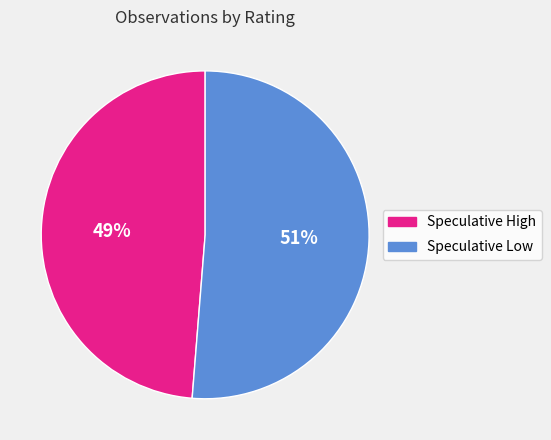

To the nearest percent, what is the average slice percentage?

50%